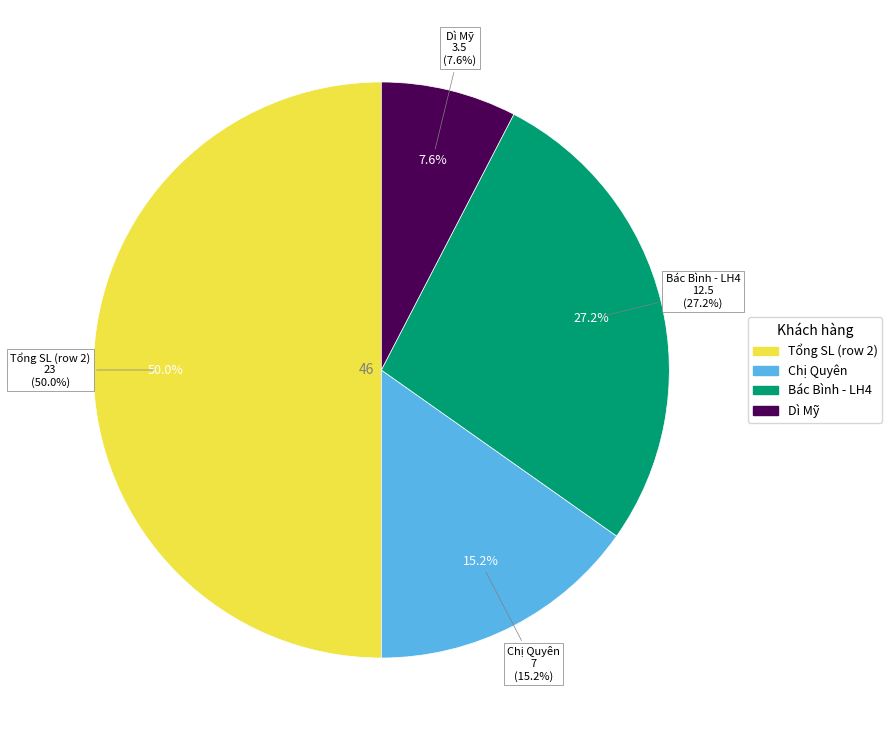

Count the number of slices in the pie.

4